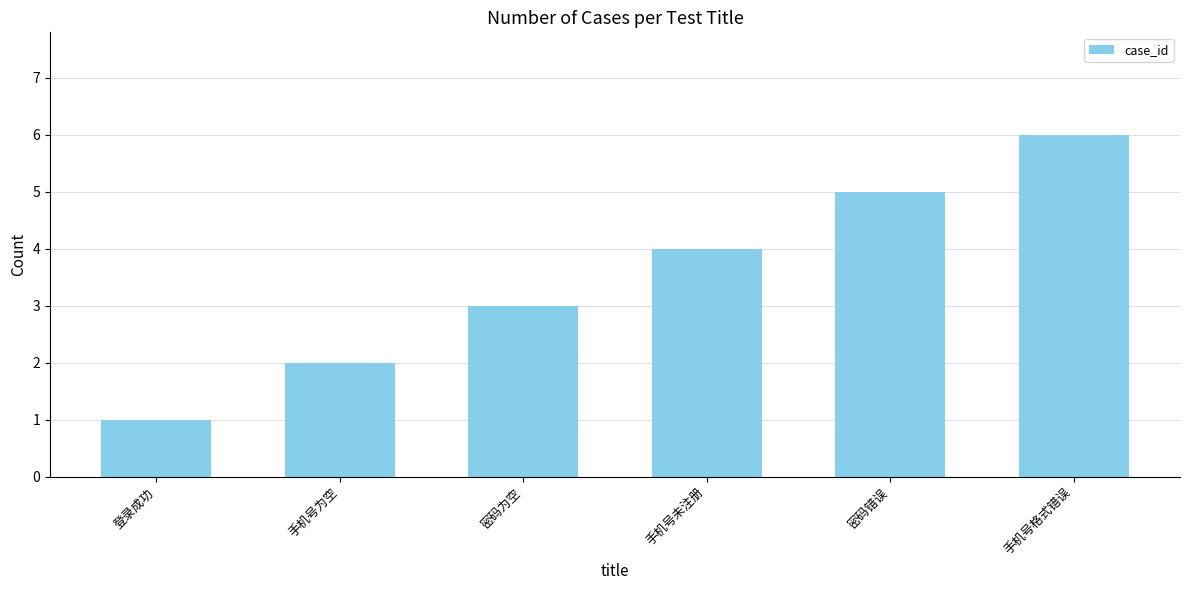

What is the difference between the values at 手机号为空 and 密码错误?

3